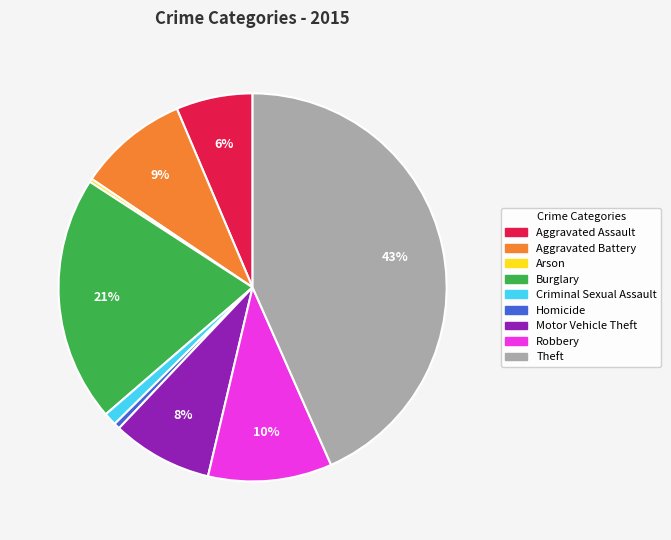

To the nearest percent, what is the difference between the Criminal Sexual Assault and Motor Vehicle Theft slice percentages?

7%